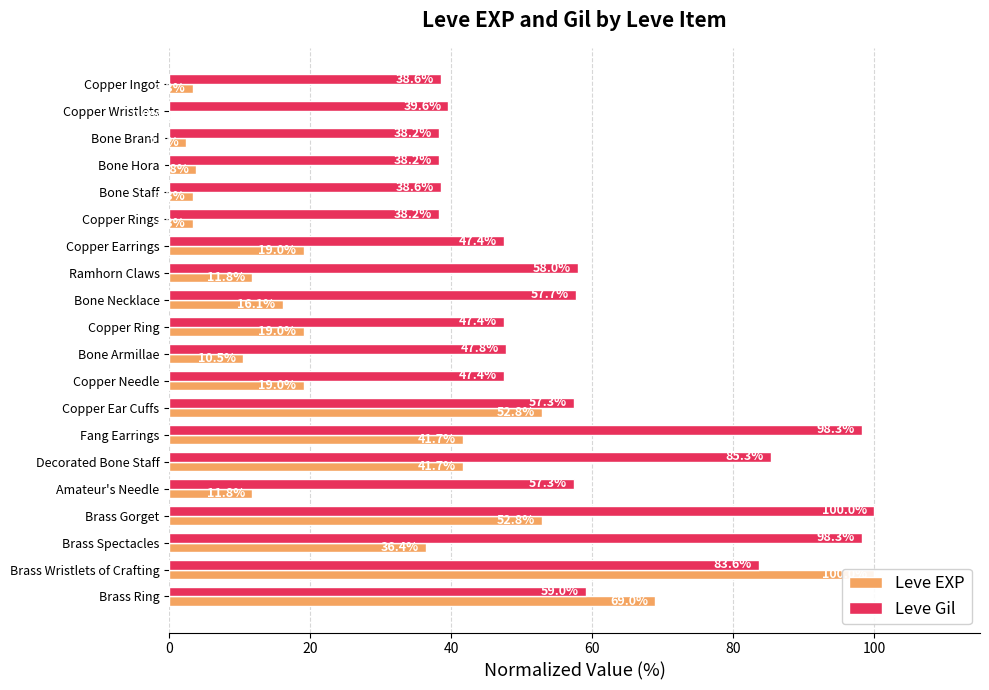

At Ramhorn Claws, list the series in order from smallest to largest.

Leve EXP, Leve Gil